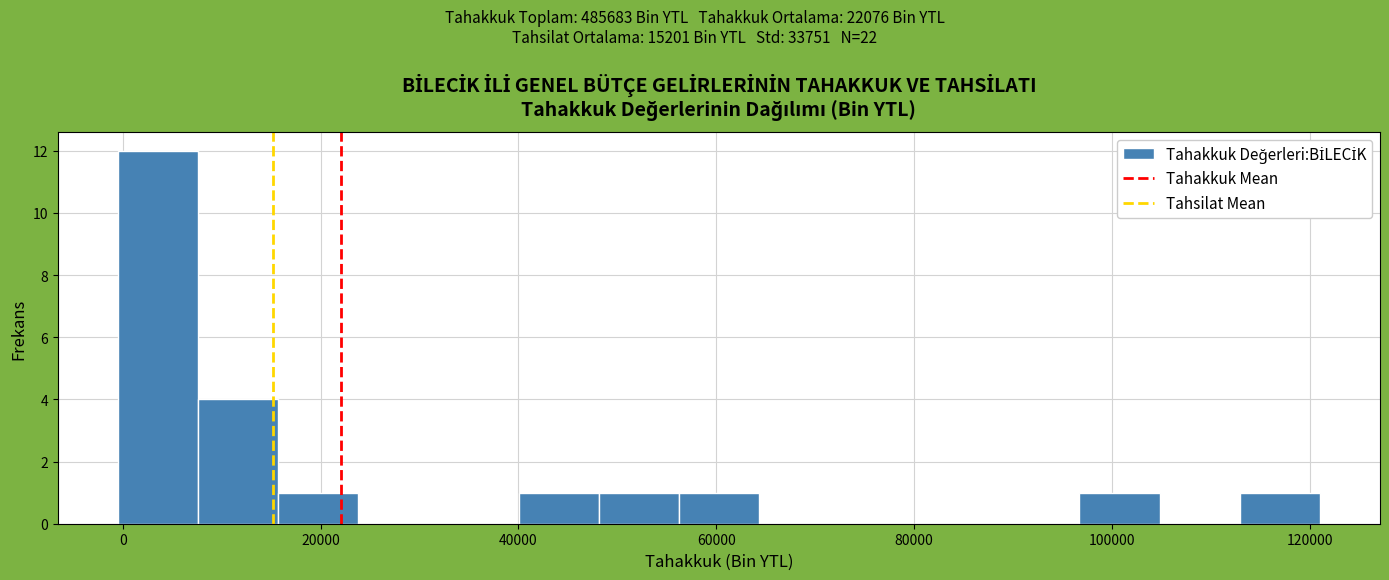

Which range on the x-axis has the tallest bar?

0 to 8000